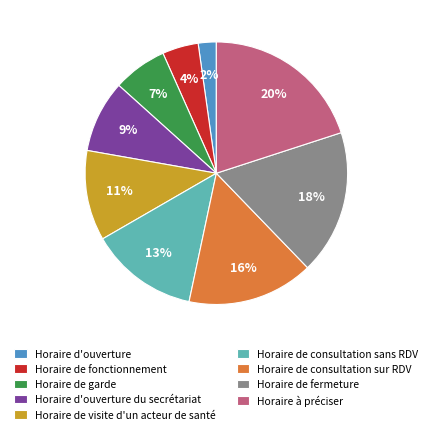

What is the ratio of the value at Horaire de fonctionnement to the value at Horaire à préciser?

0.2